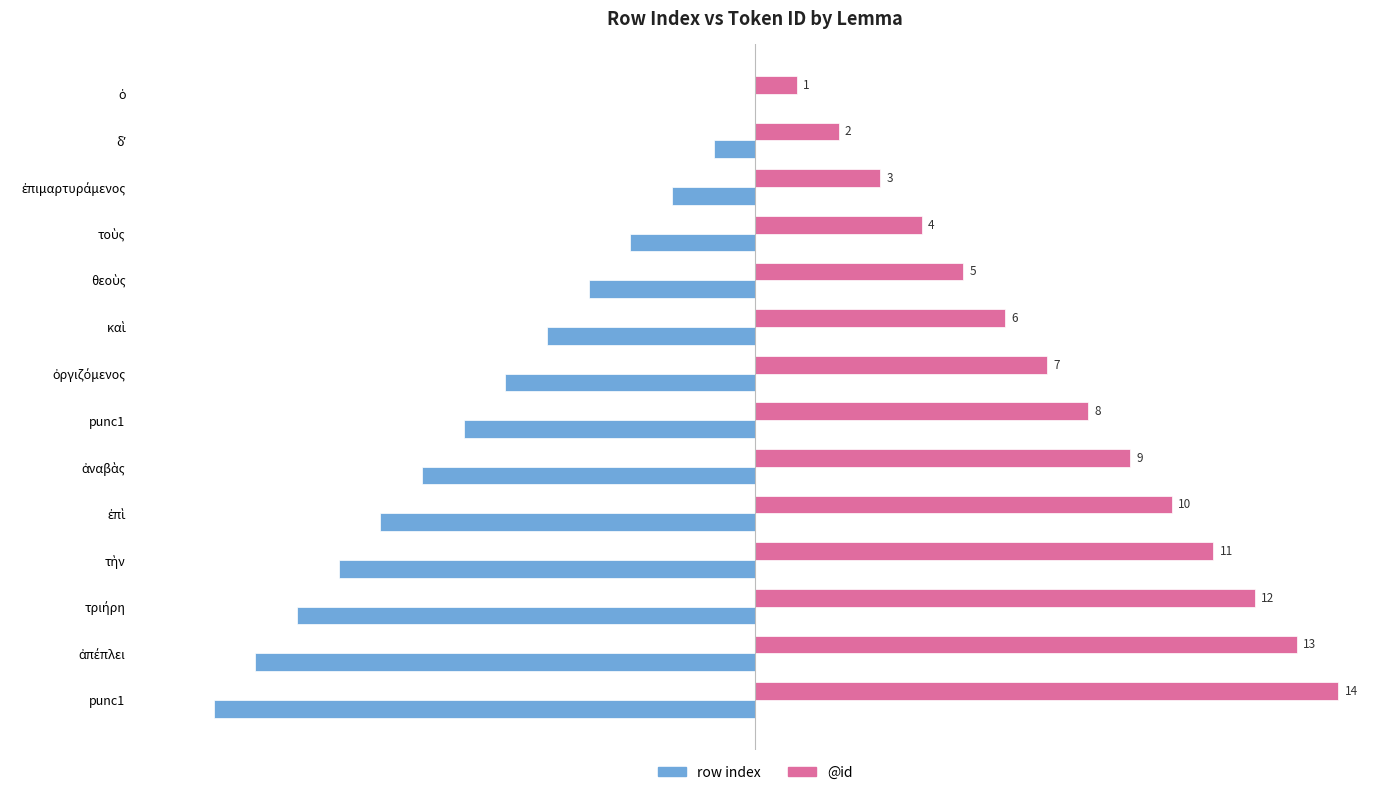

What are all the series names shown in the legend?

row index, @id